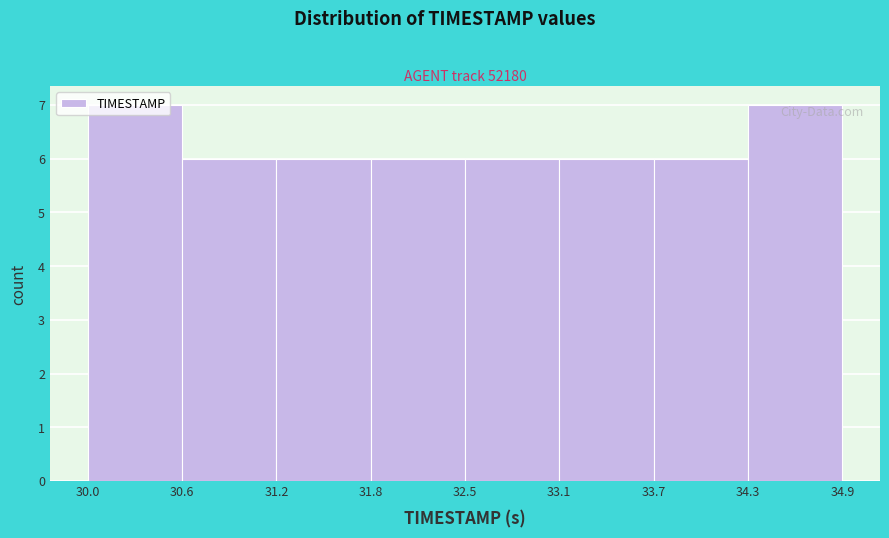

What is the height of the bar covering 34.3 to 34.9 on the x-axis? The values are not printed on the chart, so give them approximately, as read against the axis.

7